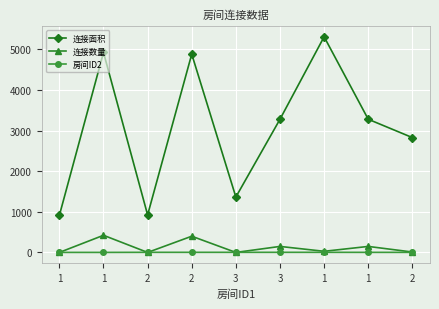

How many lines are shown in the chart?

3